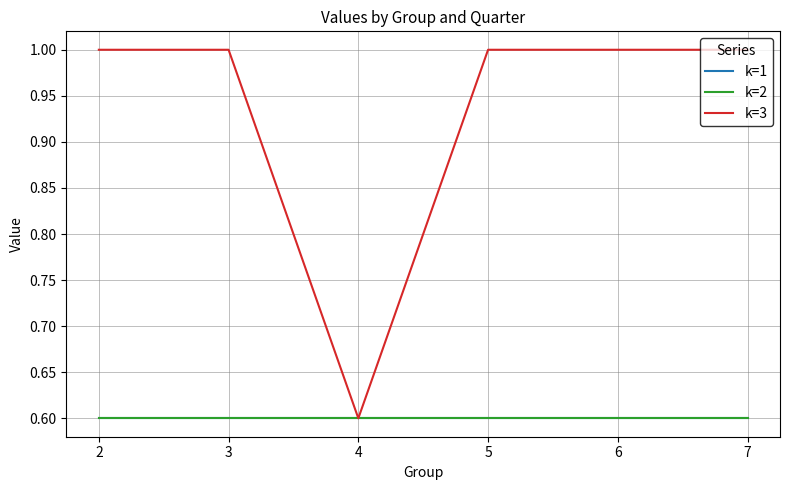

What is the value of the k=2 point at the 3rd from the left?

0.6